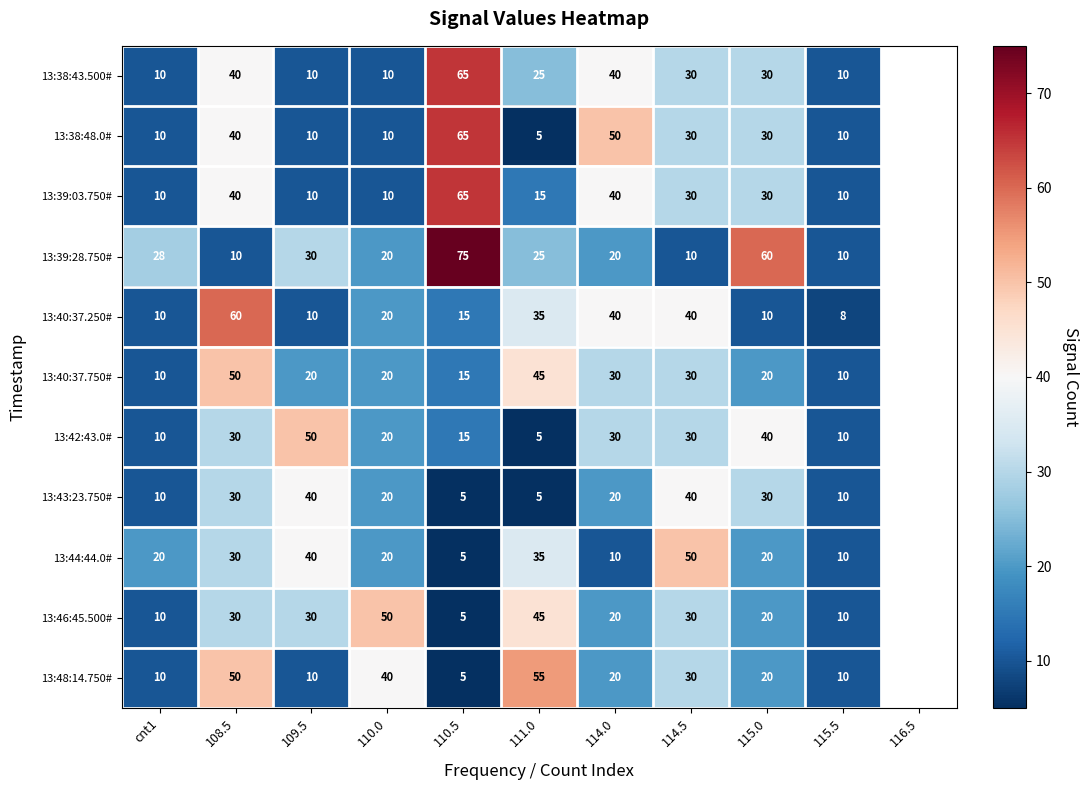

Which series has the widest spread of values?

13:39:28.750#